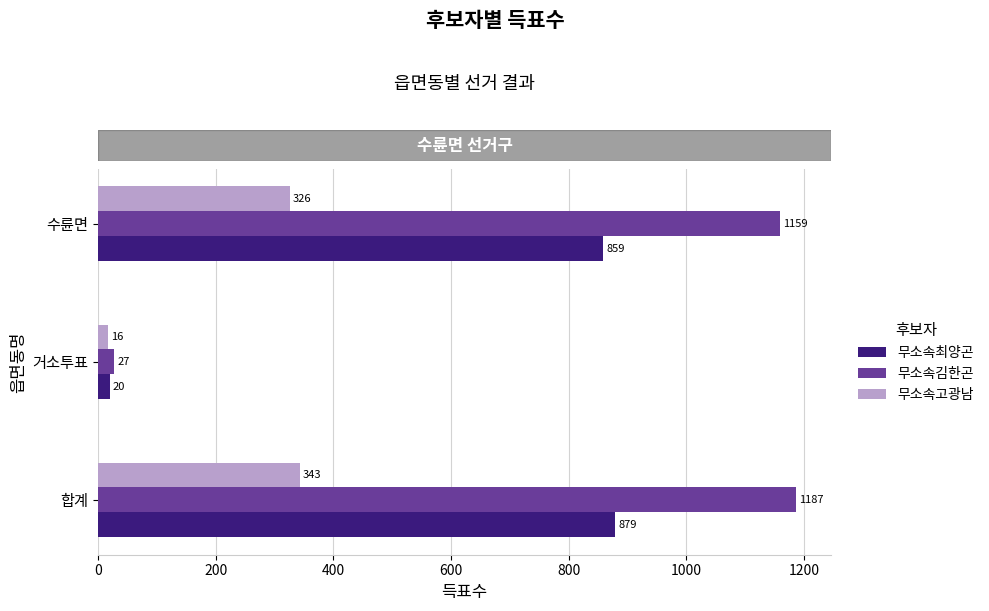

Is it true that 무소속김한곤 equals 1943 at 합계?

False